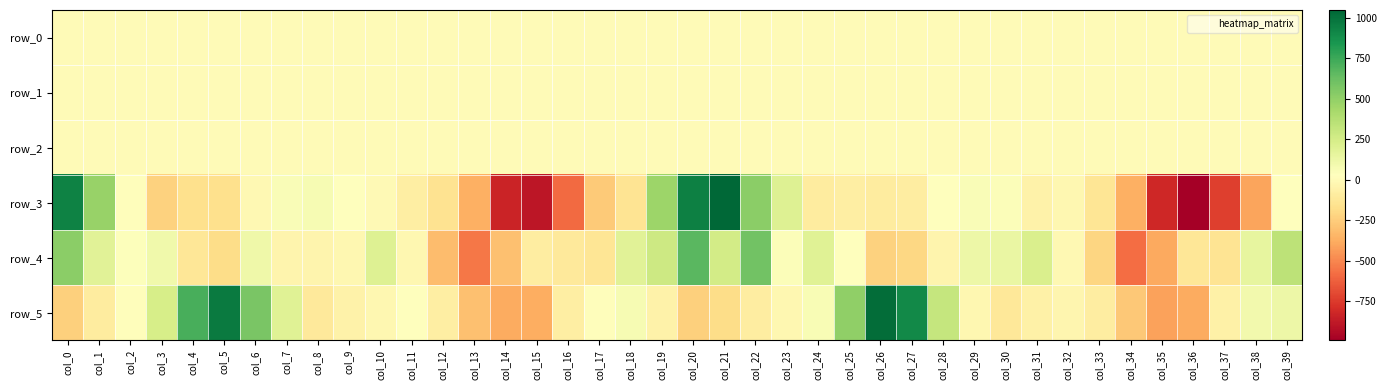

The value of row_3 at col_0 is 932.3. True or false?

True